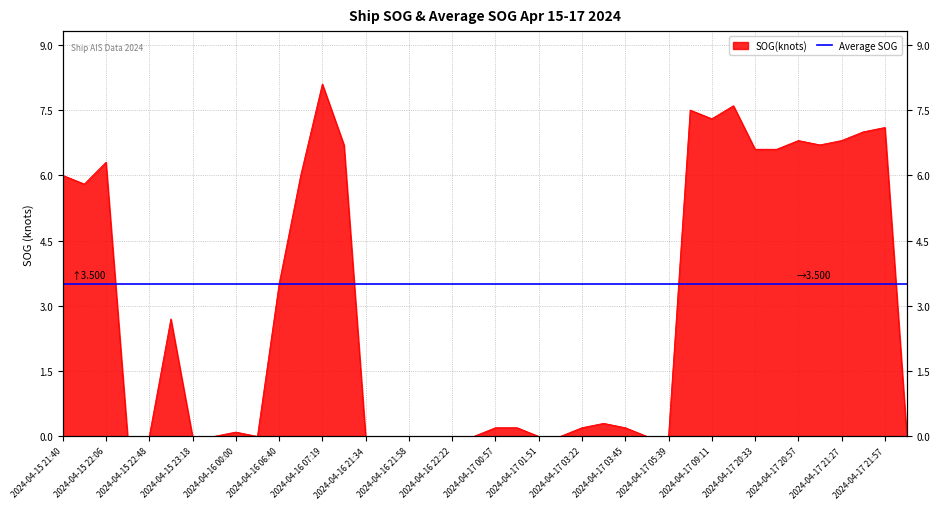

At which category does the data reach its first local peak?

2024-04-15 22:06